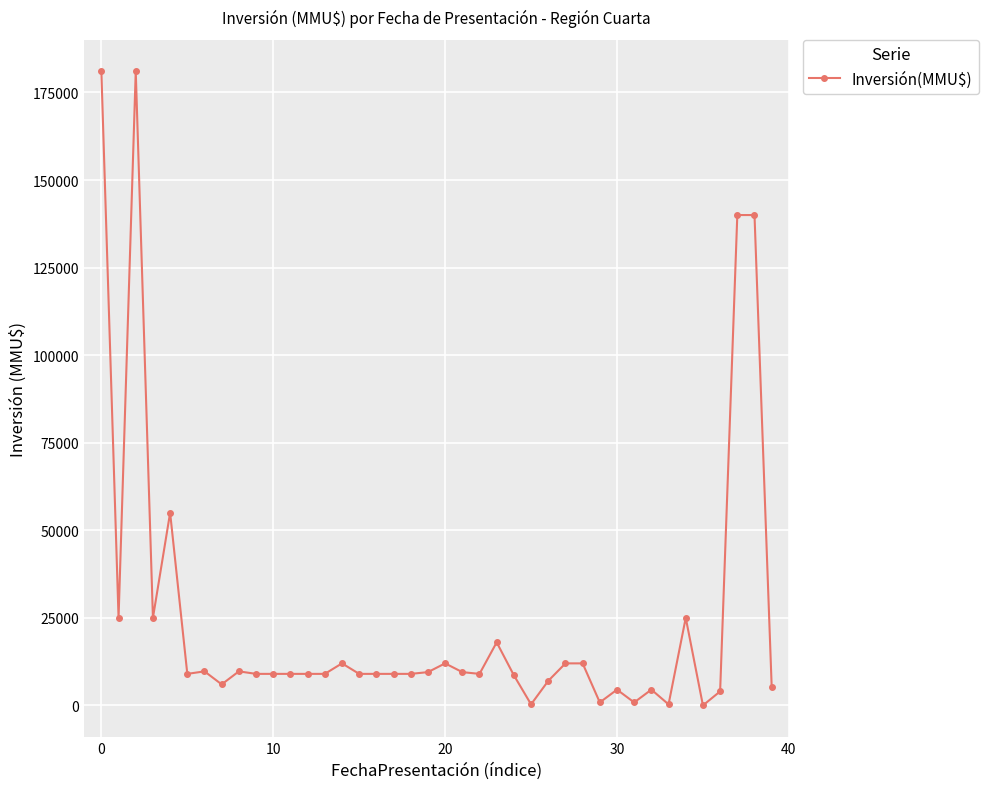

What is the difference between the second highest and second lowest values?

180700